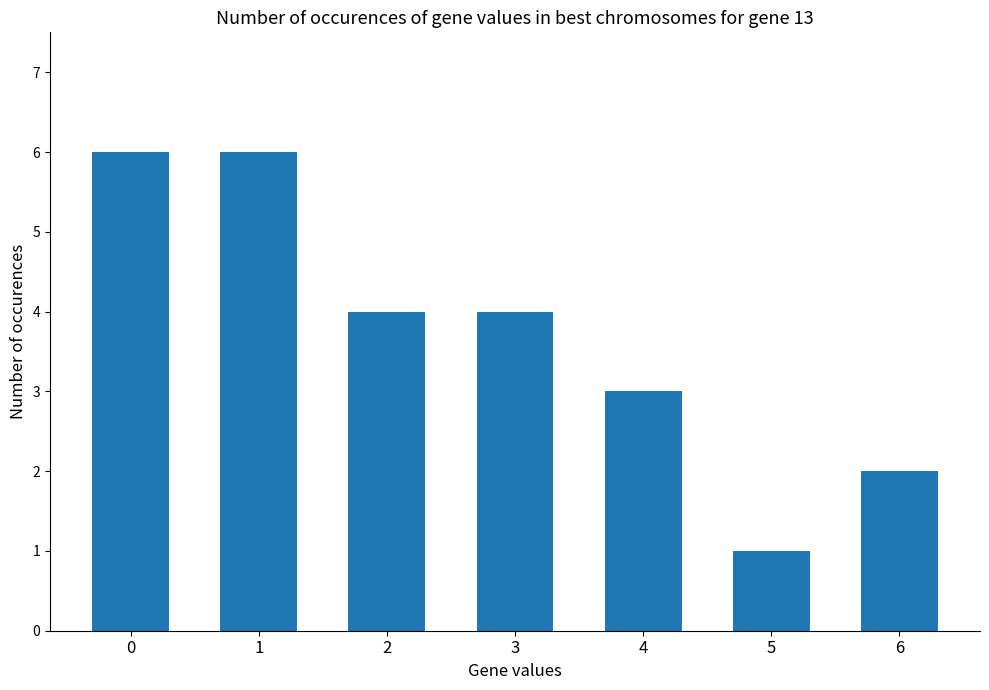

Reading left to right, what are all the values shown in this chart?

0=6	1=6	2=4	3=4	4=3	5=1	6=2